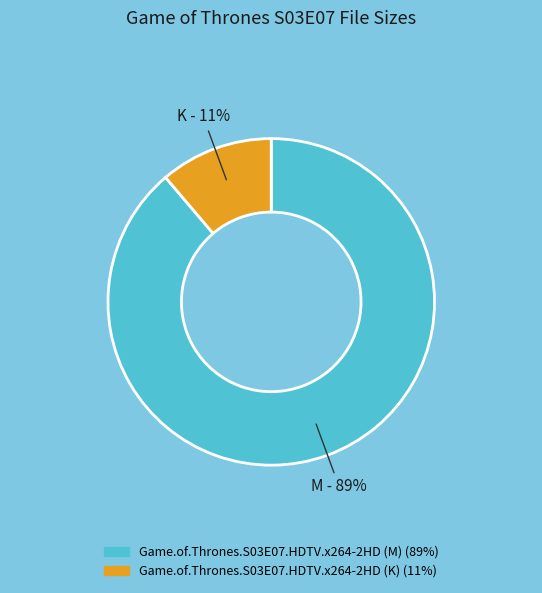

To the nearest percent, what is the difference between the Game.of.Thrones.S03E07.HDTV.x264-2HD (K) and Game.of.Thrones.S03E07.HDTV.x264-2HD (M) slice percentages?

78%